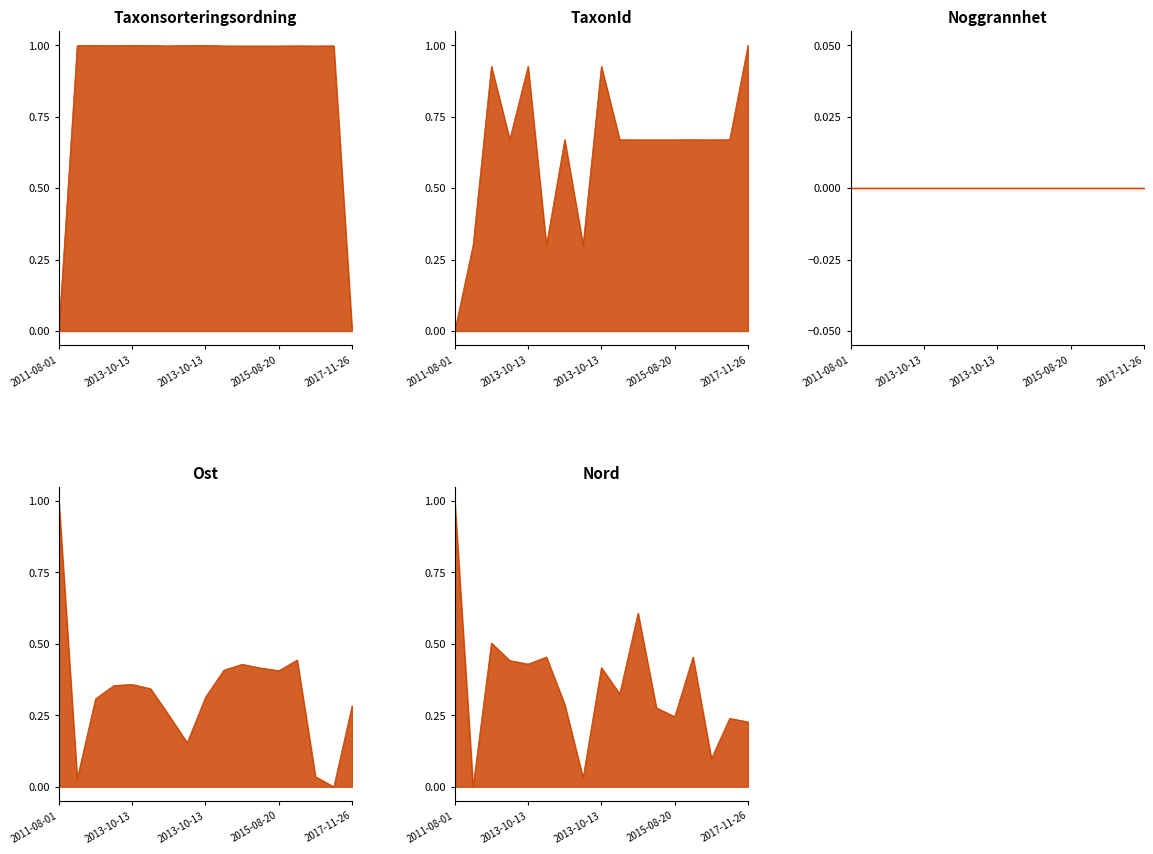

At which category is the sum across all series the highest?

2013-10-13